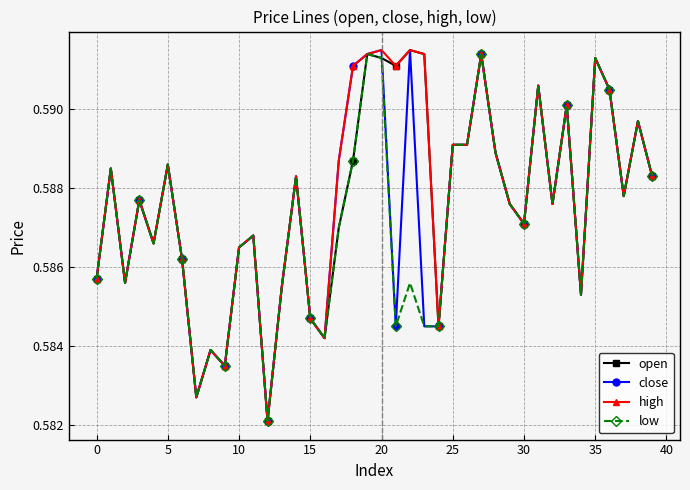

True or false: close has more than 2 points higher than both neighbors.

True